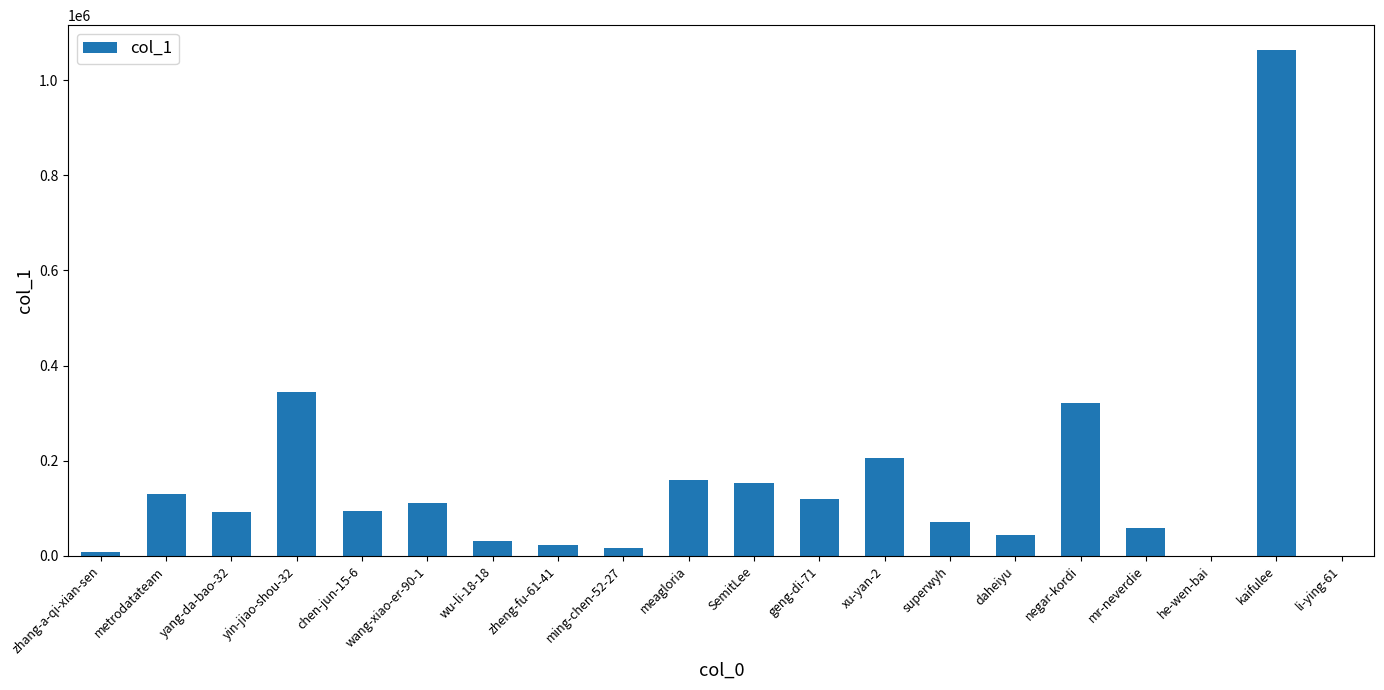

The chart shows a value of 130512 at metrodatateam. True or false?

True